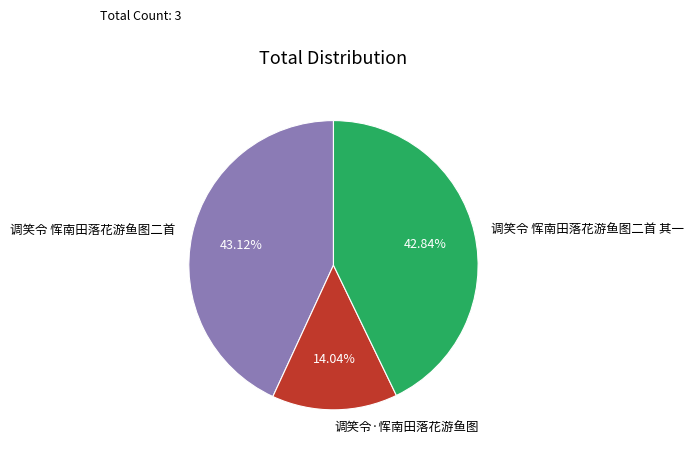

Is there a majority slice in this chart?

No